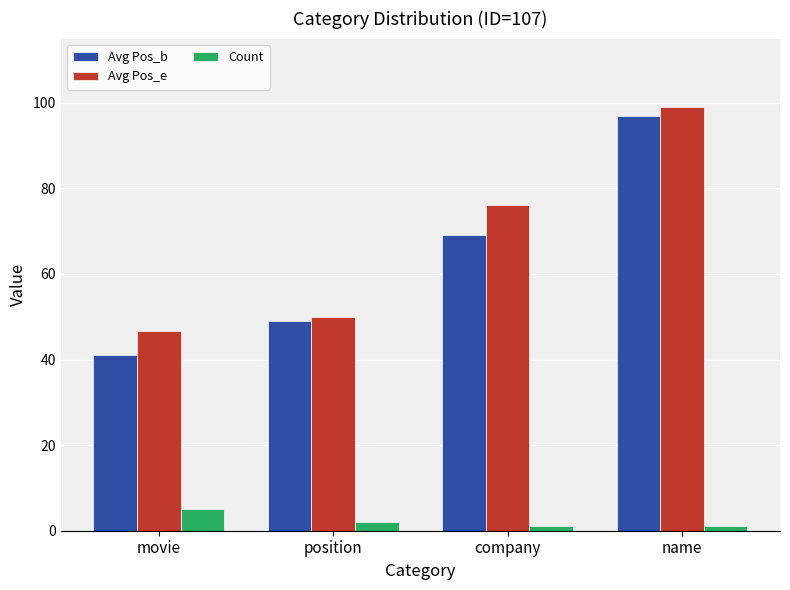

True or false: Avg Pos_b has a value of 69.0 at company.

True